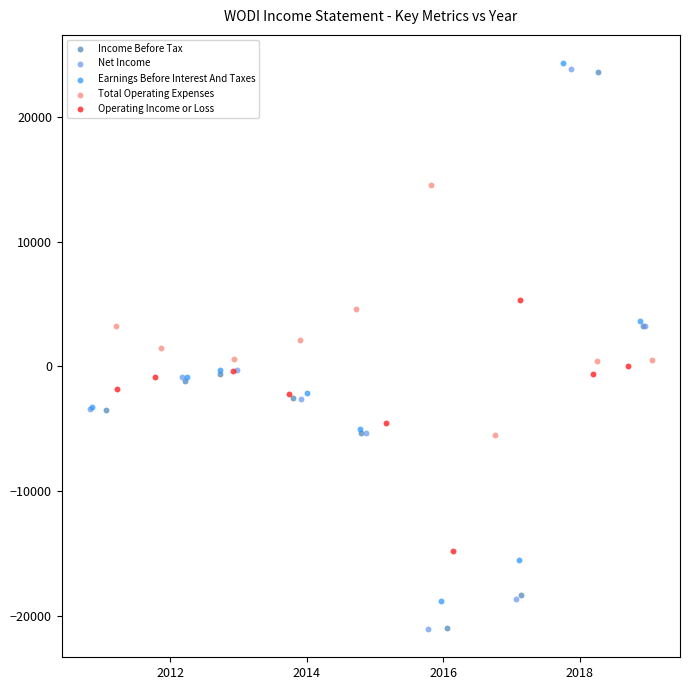

Which series has the largest Y range (max minus min)?

Net Income